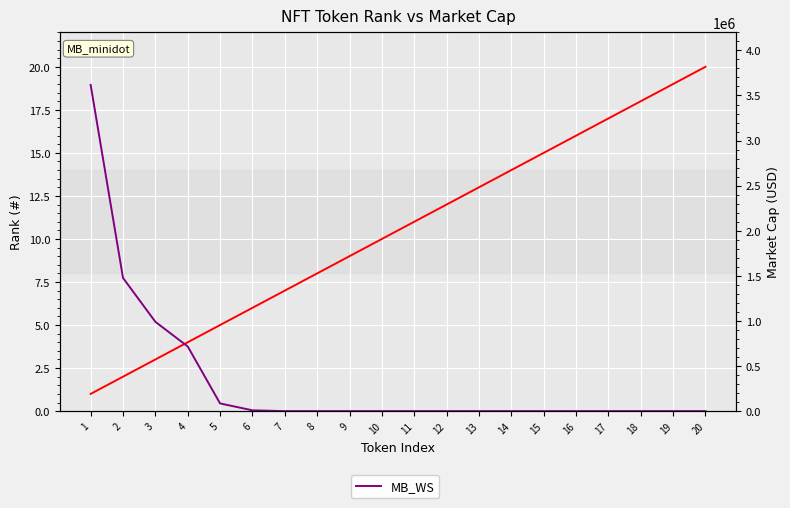

Rank the series by their average value, from lowest to highest.

DO_A, MB_WS